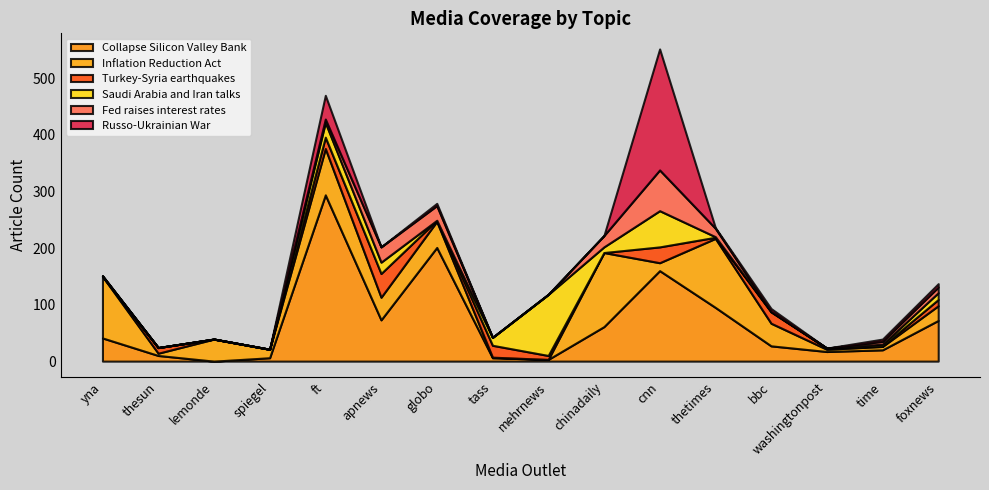

Rank the series at time from lowest to highest value.

Turkey-Syria earthquakes, Saudi Arabia and Iran talks, Russo-Ukrainian War, Fed raises interest rates, Inflation Reduction Act, Collapse Silicon Valley Bank